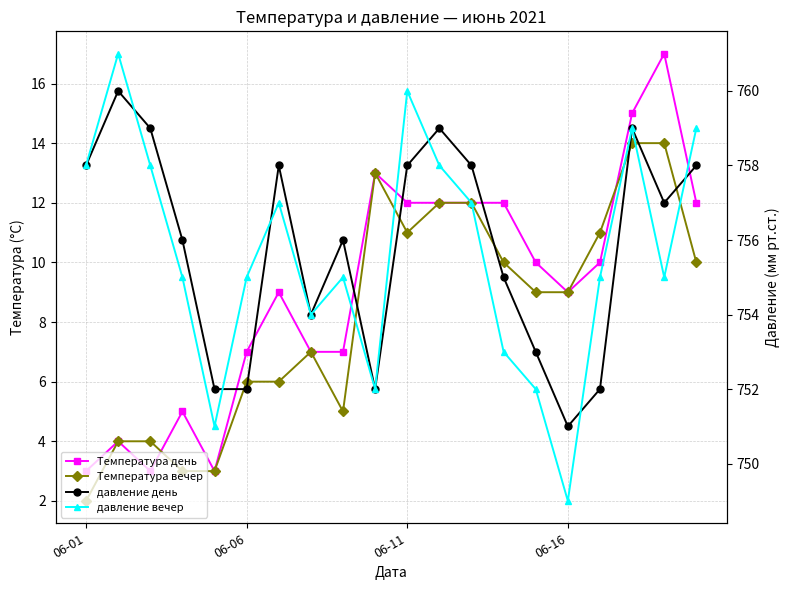

At how many categories does at least one series exceed 71?

20